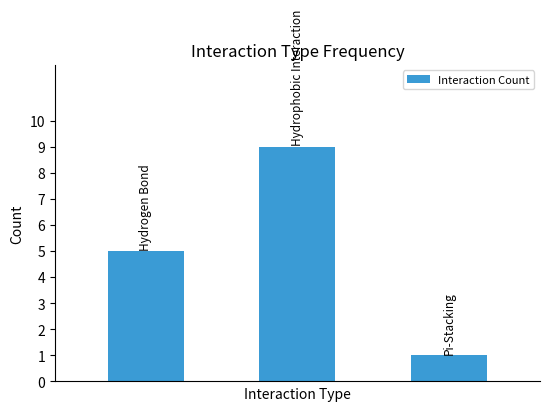

What is the value of the 3rd bar from the left?

1